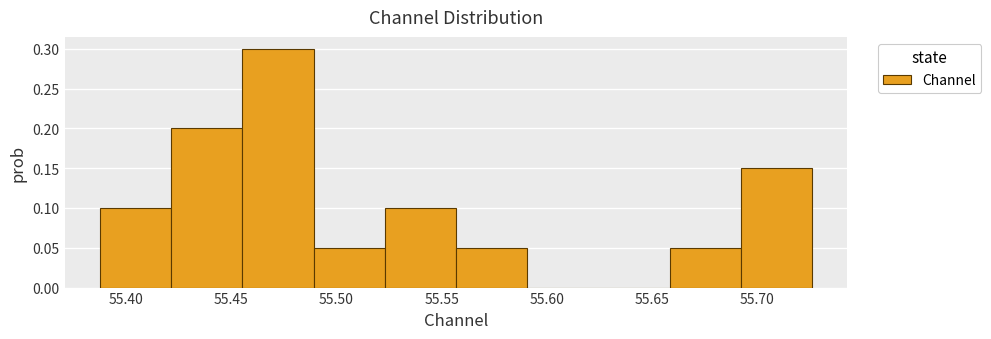

Reading left to right, list every bar in this chart as the range it spans on the x-axis followed by its height. Neither the bar edges nor the heights are printed on the chart, so give them approximately, as read against the axes.

55.390 to 55.420: 0.10
55.420 to 55.455: 0.20
55.455 to 55.490: 0.30
55.490 to 55.525: 0.05
55.525 to 55.555: 0.10
55.555 to 55.590: 0.05
55.590 to 55.625: 0
55.625 to 55.660: 0
55.660 to 55.690: 0.05
55.690 to 55.725: 0.15